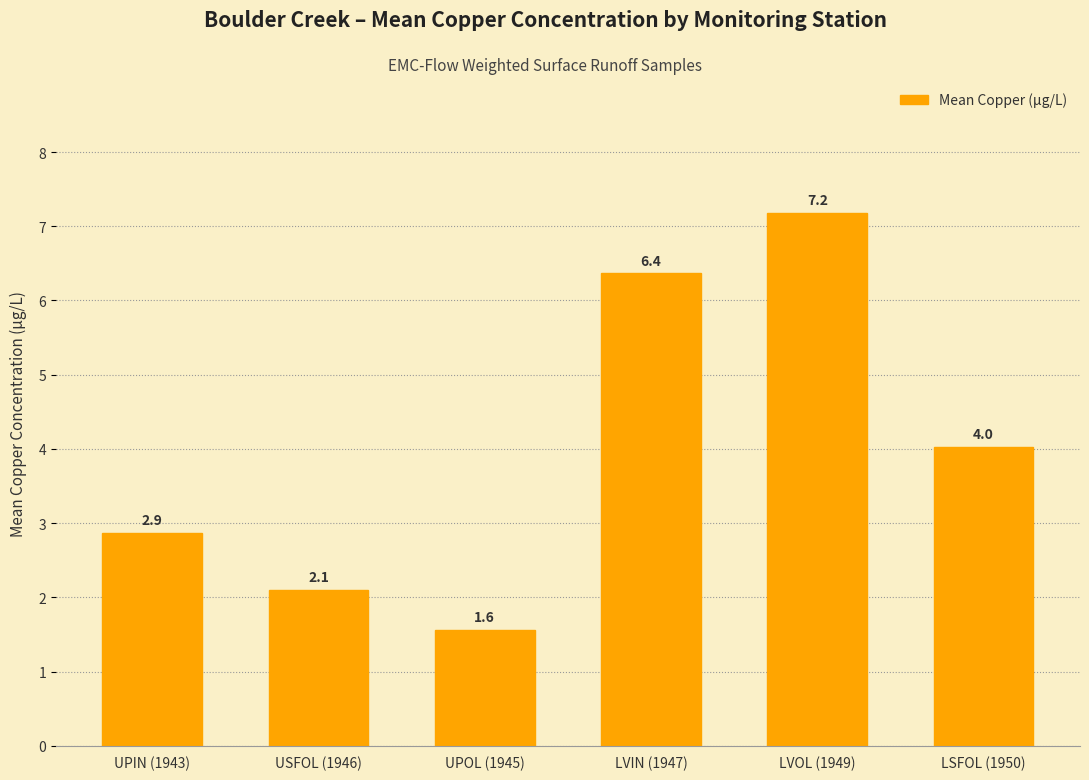

Reading right to left, what are all the values shown in this chart?

LSFOL (1950)=4.0	LVOL (1949)=7.2	LVIN (1947)=6.4	UPOL (1945)=1.6	USFOL (1946)=2.1	UPIN (1943)=2.9